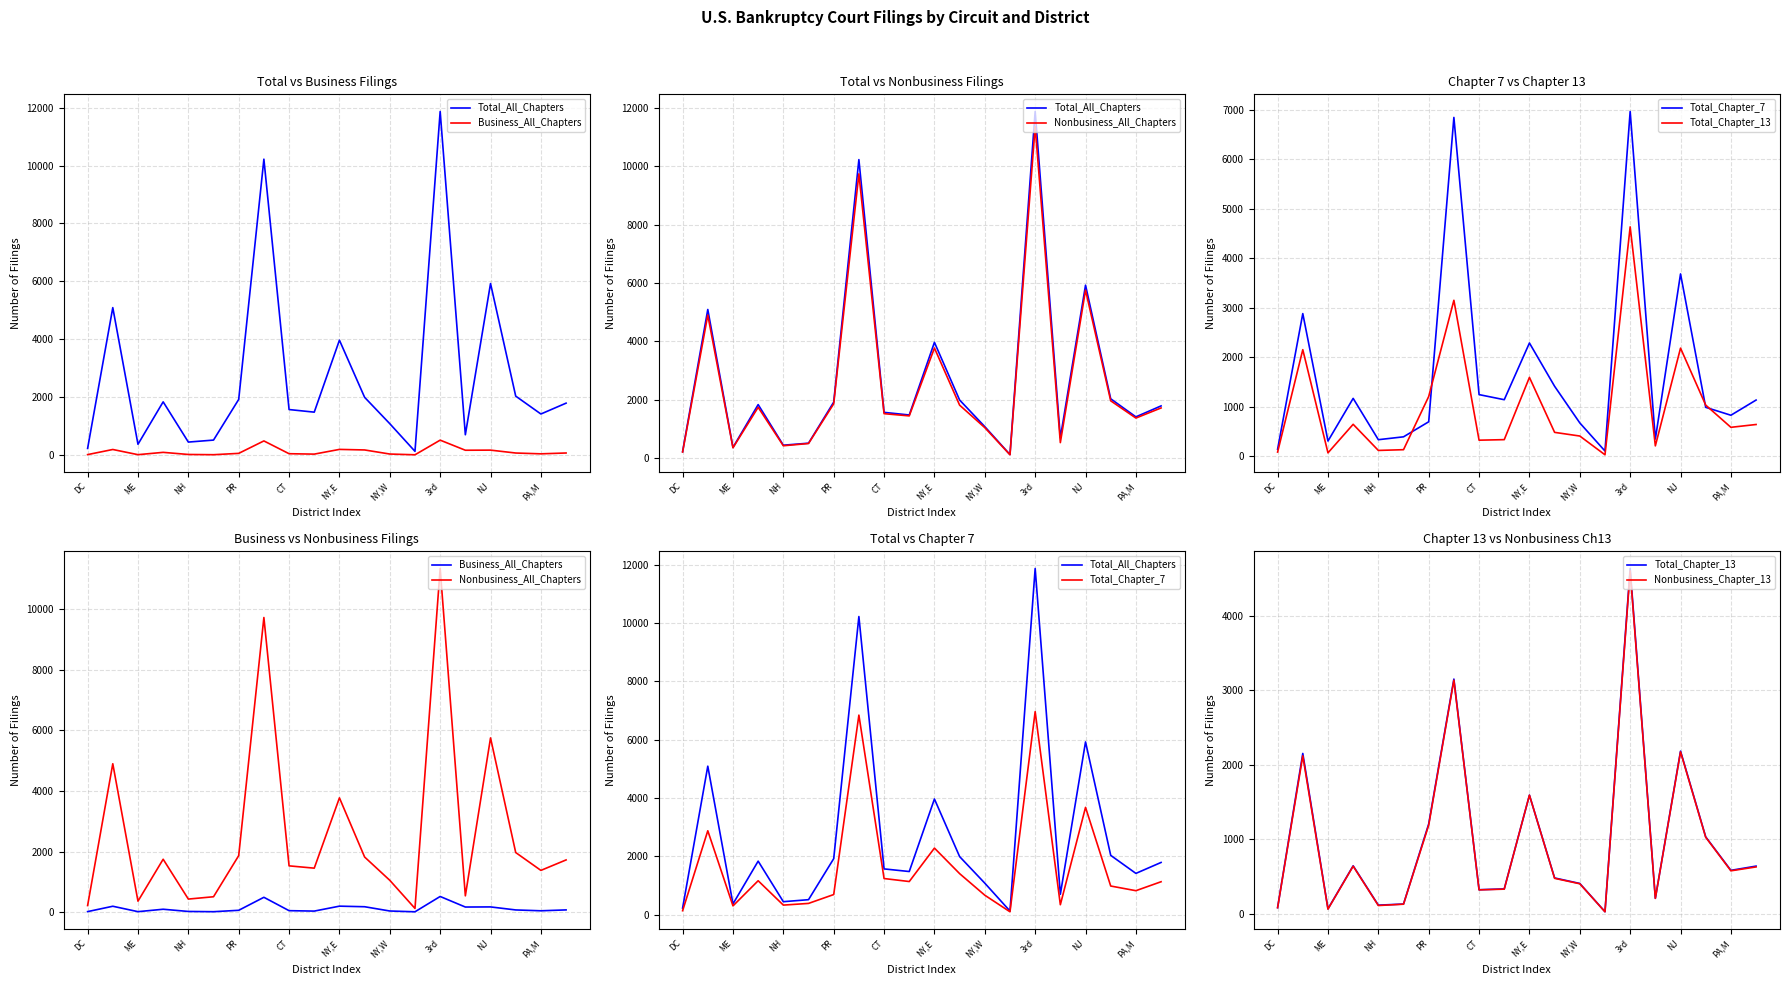

What is the value of the Total_Chapter_13 point at the 13th from the left?

404